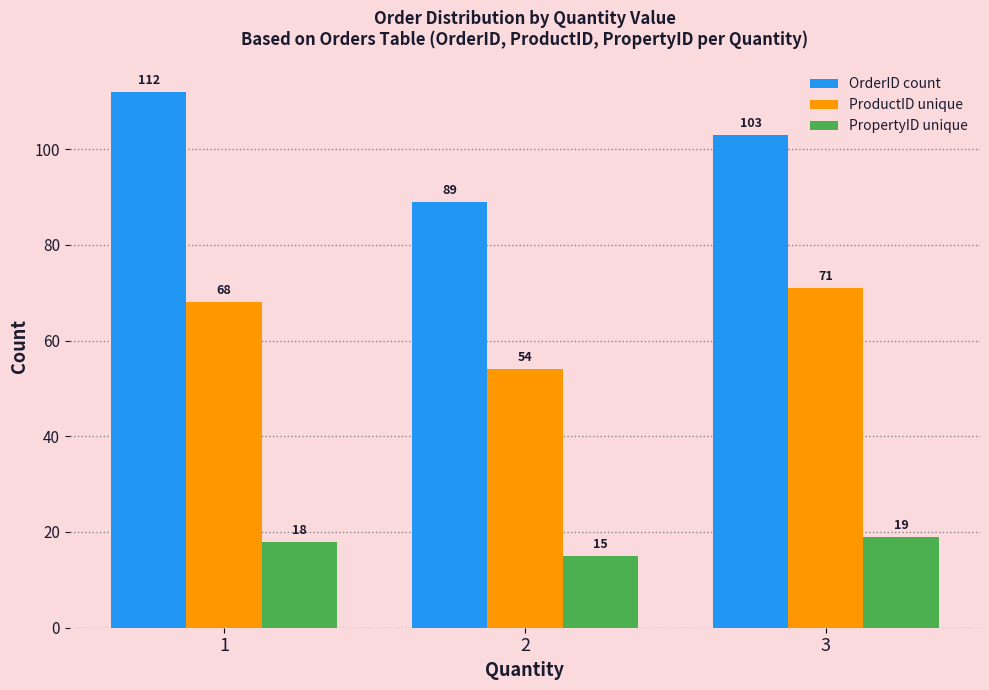

Where does the OrderID count series first go above 103?

1